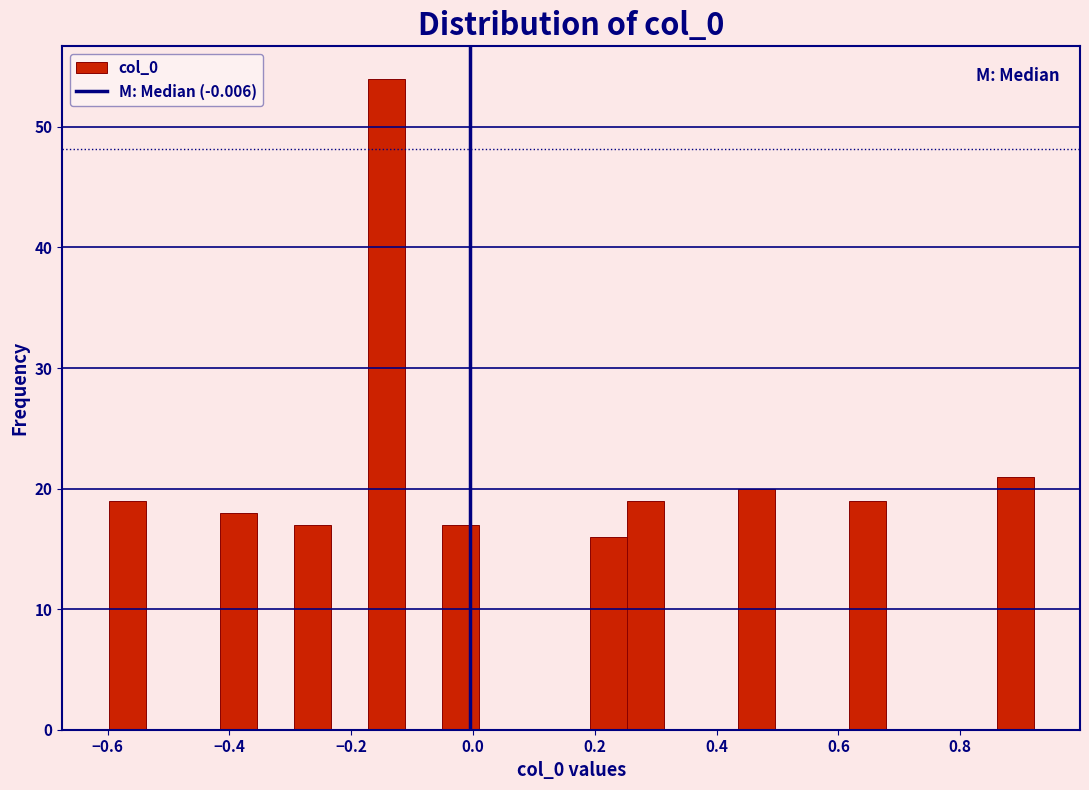

Around what value on the x-axis is the tallest bar? Give the approximate position of its centre, as read against the axis.

-0.14